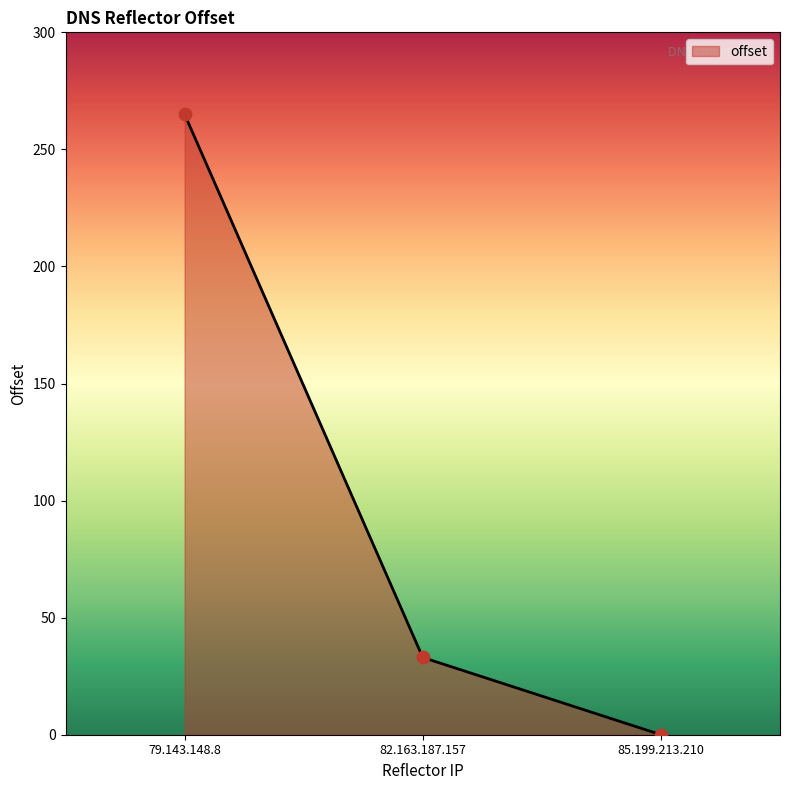

What is the ratio of the value at 79.143.148.8 to the value at 82.163.187.157?

8.0